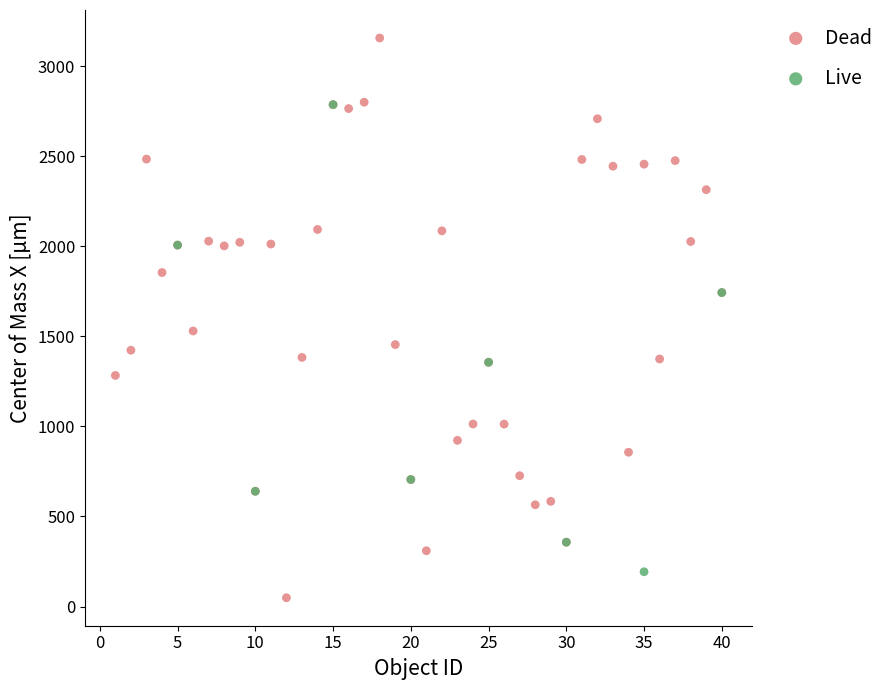

Which series reaches the minimum Y coordinate?

Dead